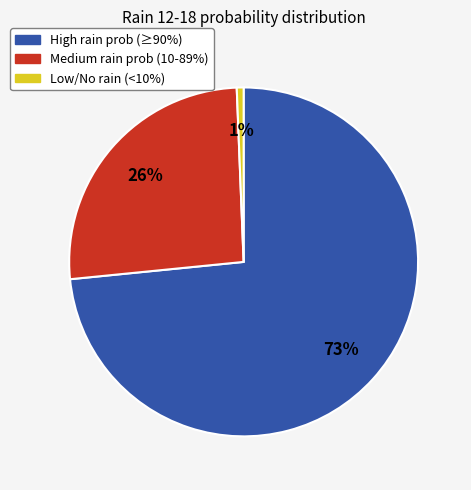

To the nearest percent, what is the average slice percentage?

33%